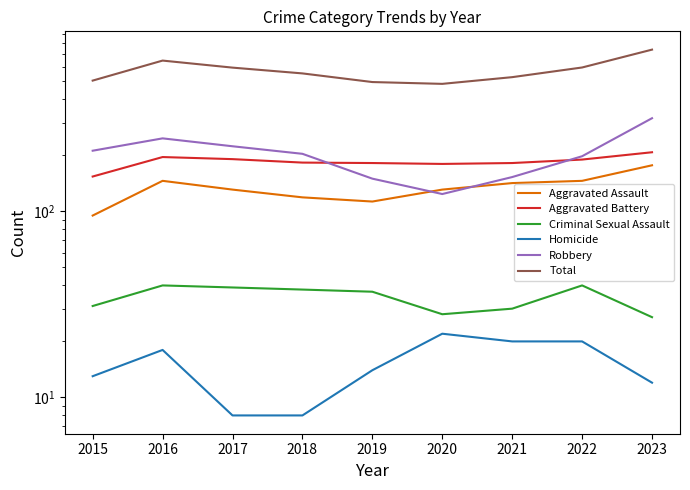

In Aggravated Assault, how many points are higher than both neighbors (excluding endpoints)?

1